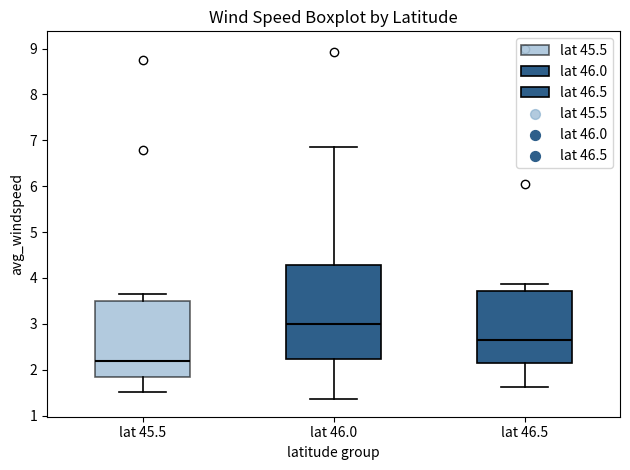

Which box's median line is the highest?

lat 46.0